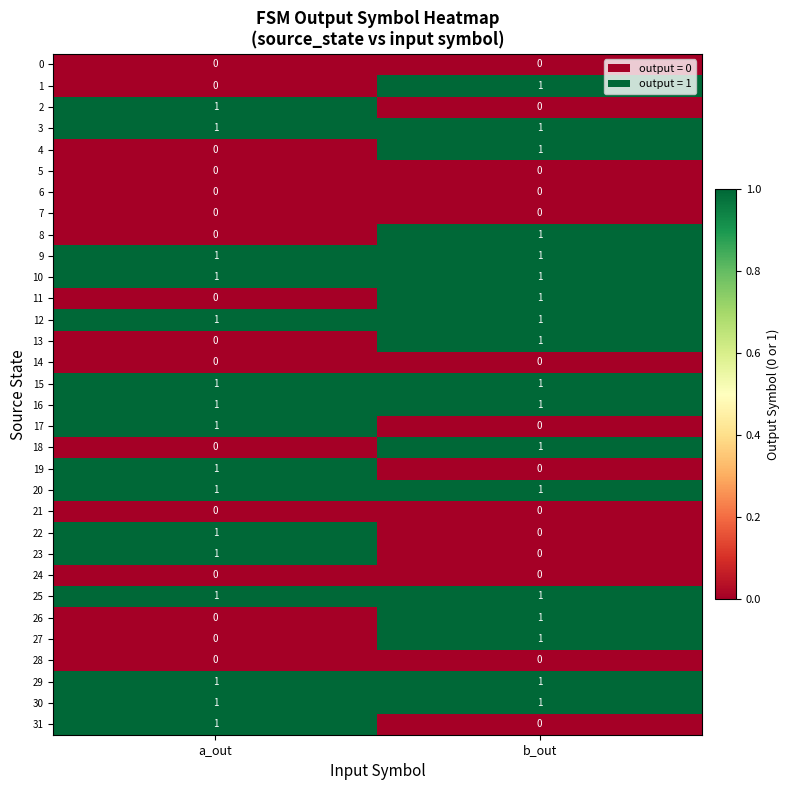

What is the greatest value displayed?

1